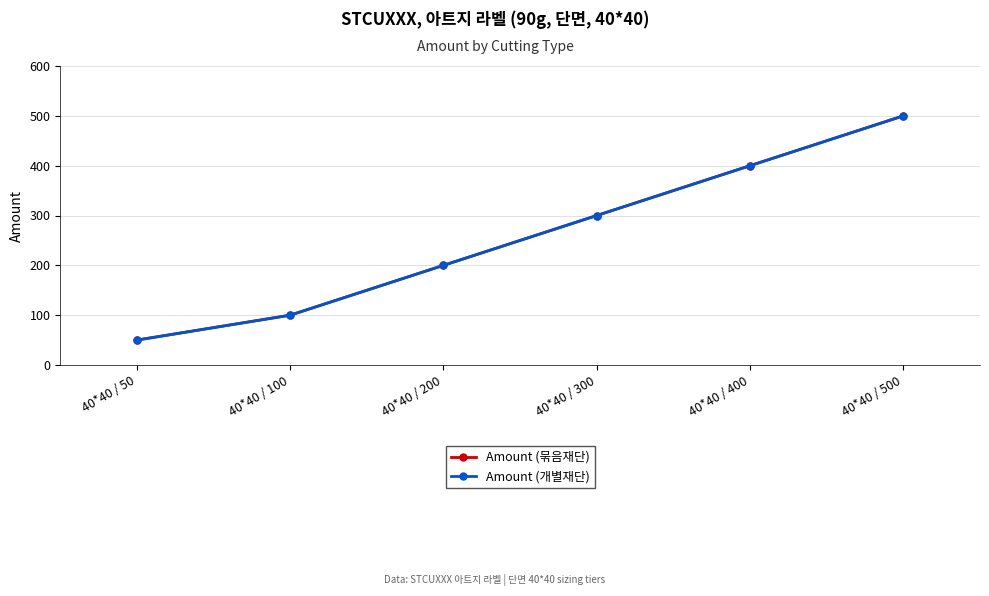

Is it true that Amount (개별재단) equals 596 at 40*40 / 400?

False